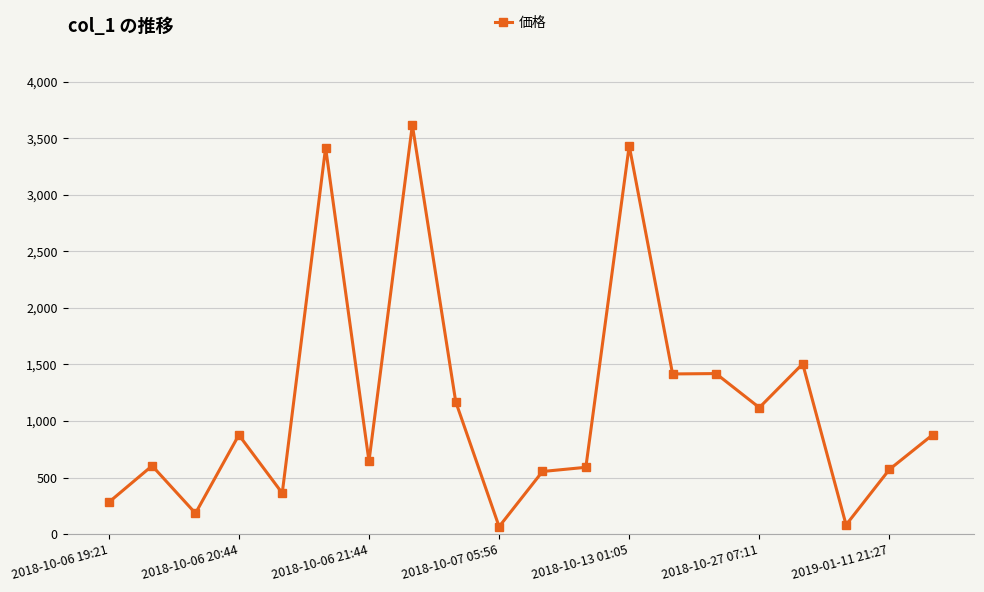

What is the value of the 4th point from the left?

876.7